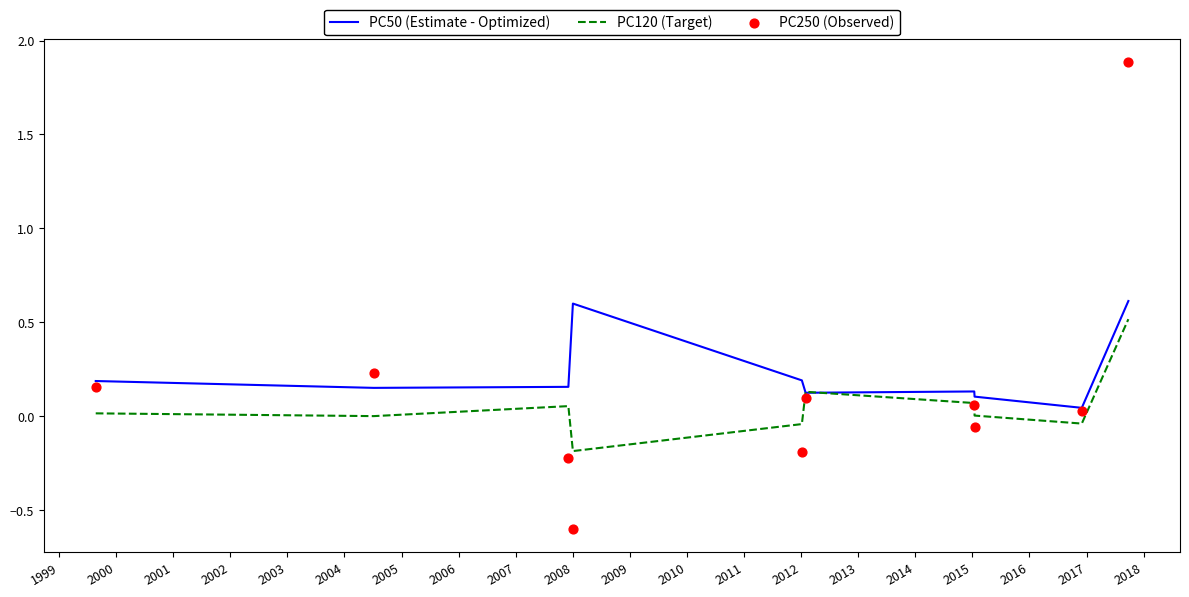

Which series contains the lowest Y value?

PC250 (Observed)